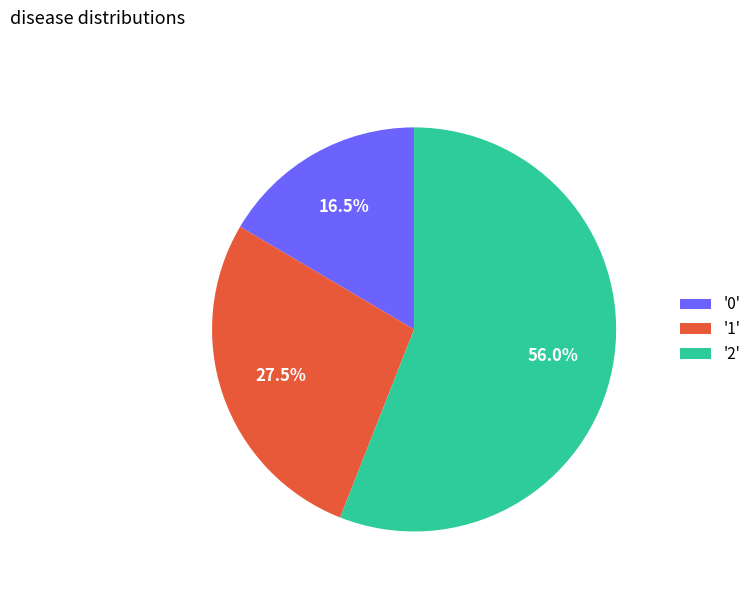

Between '2' and '0', which is larger?

'2'